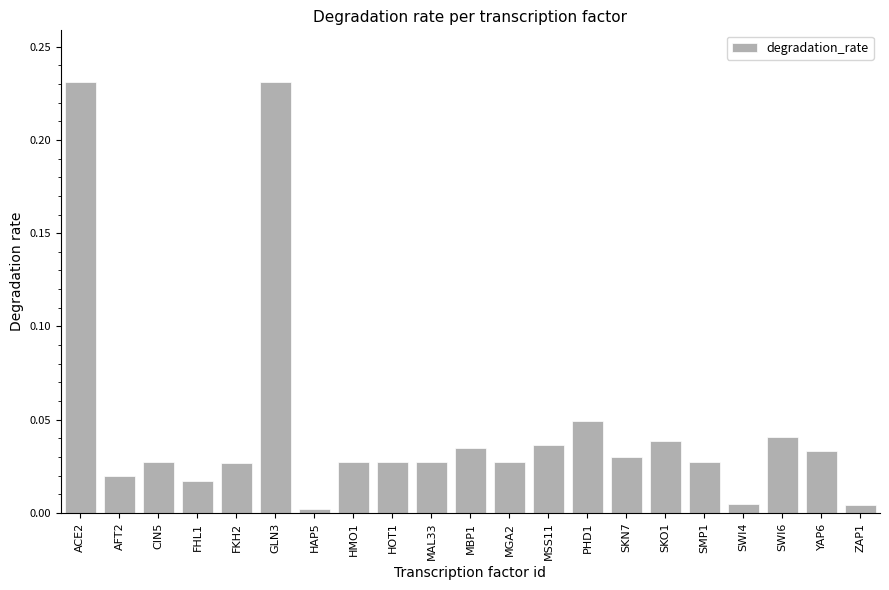

What position from the left is HAP5?

7